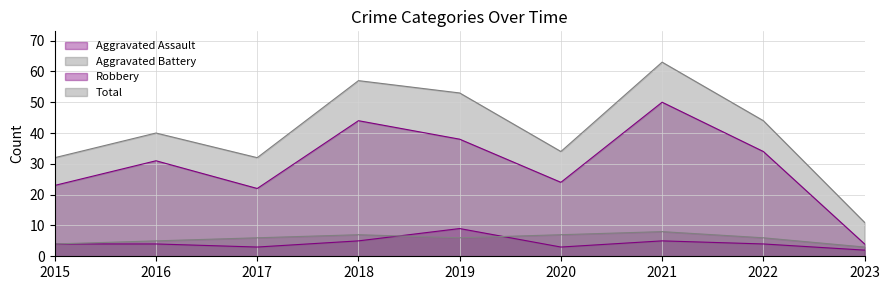

At which category does Aggravated Assault reach its first local valley?

2017